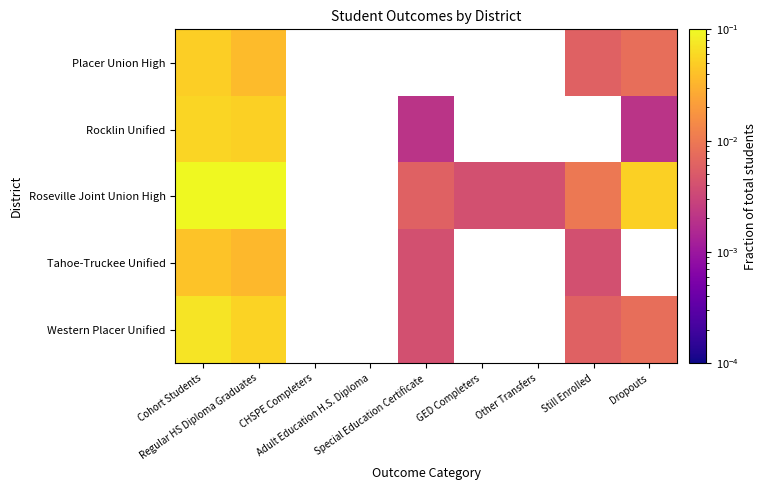

The value of Roseville Joint Union High at Cohort Students is 0.4. True or false?

False